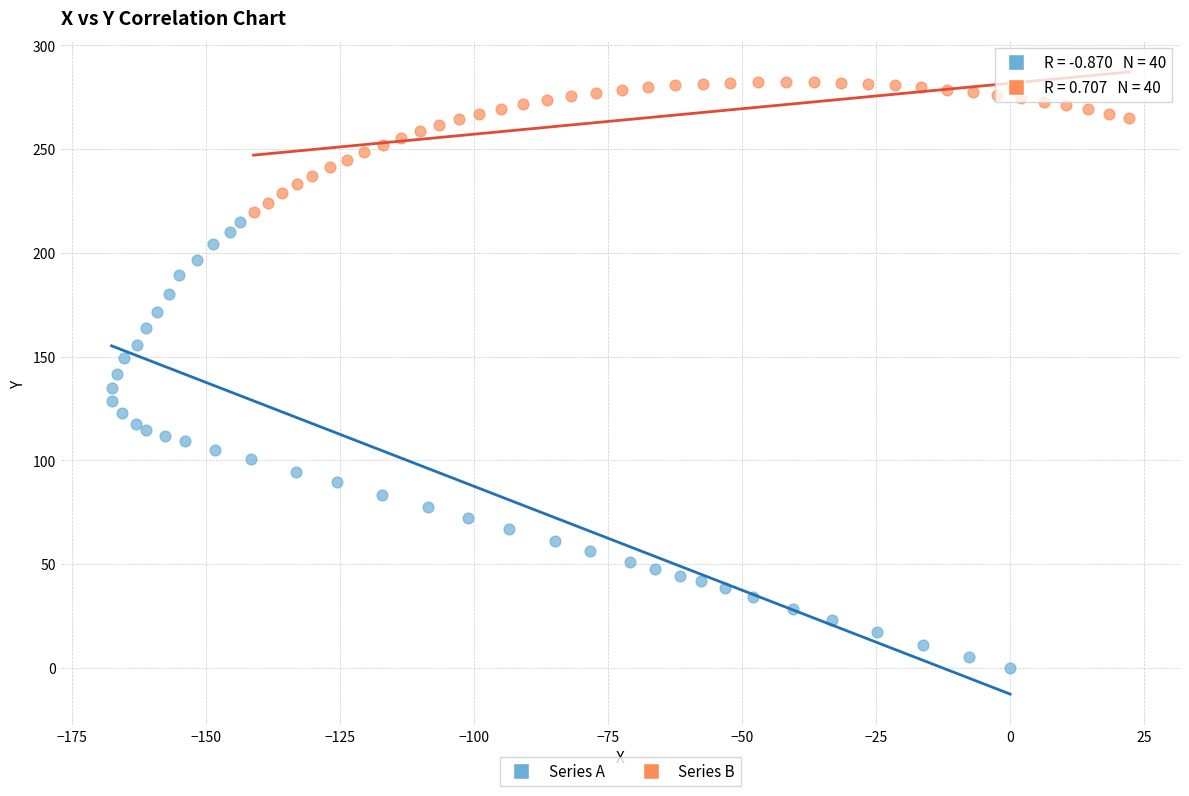

Which series contains the highest Y value?

Series B